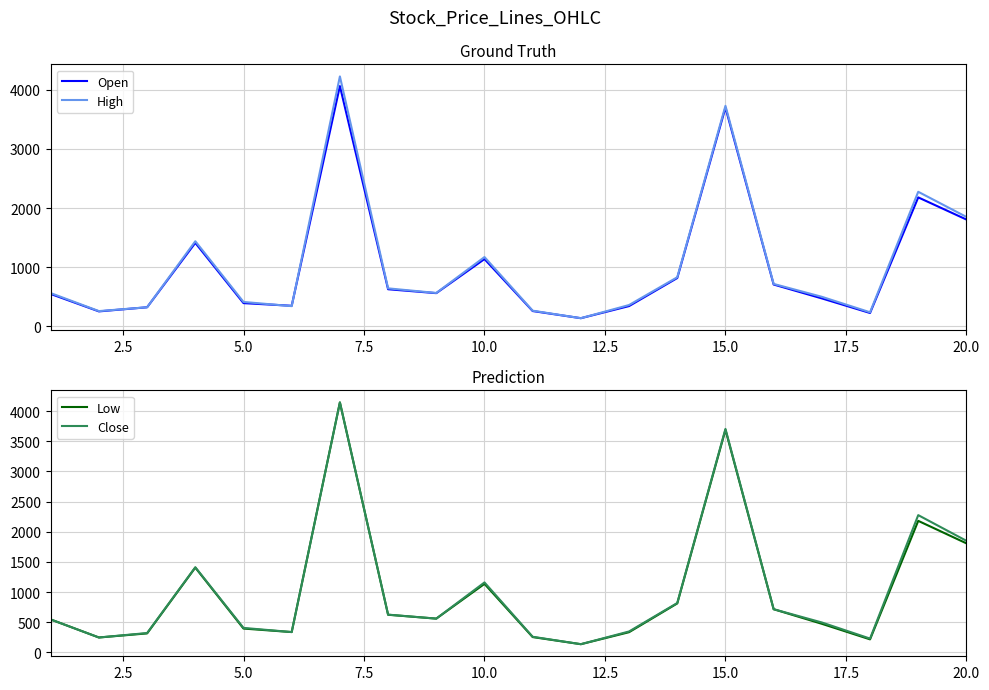

In High, how many points are higher than both neighbors (excluding endpoints)?

5